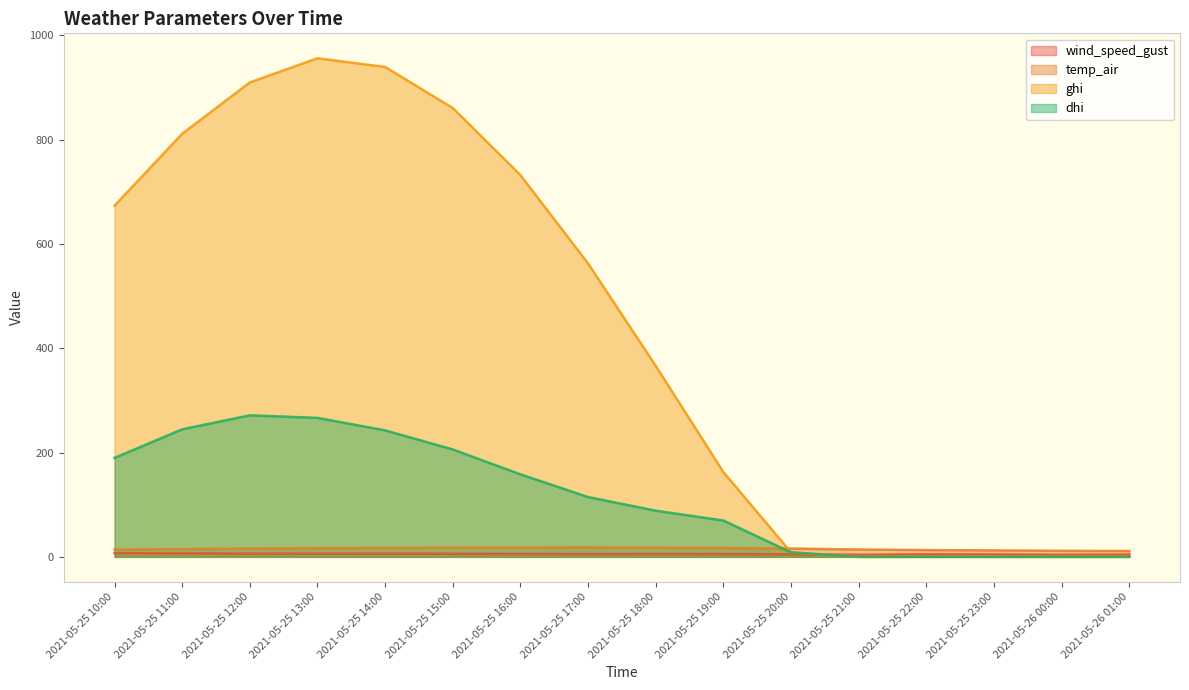

At which label does wind_speed_gust reach its minimum?

2021-05-25 21:00